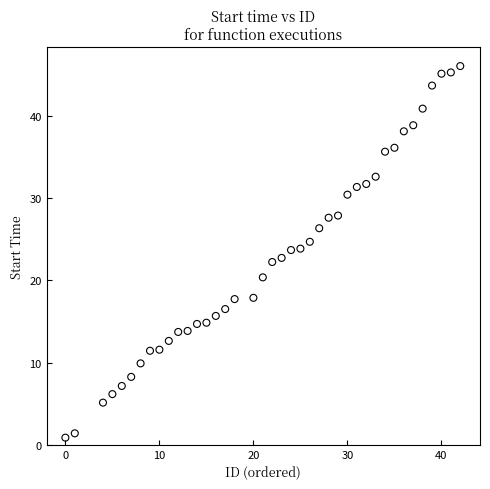

What is the range of Y values (max minus min)?

45.2